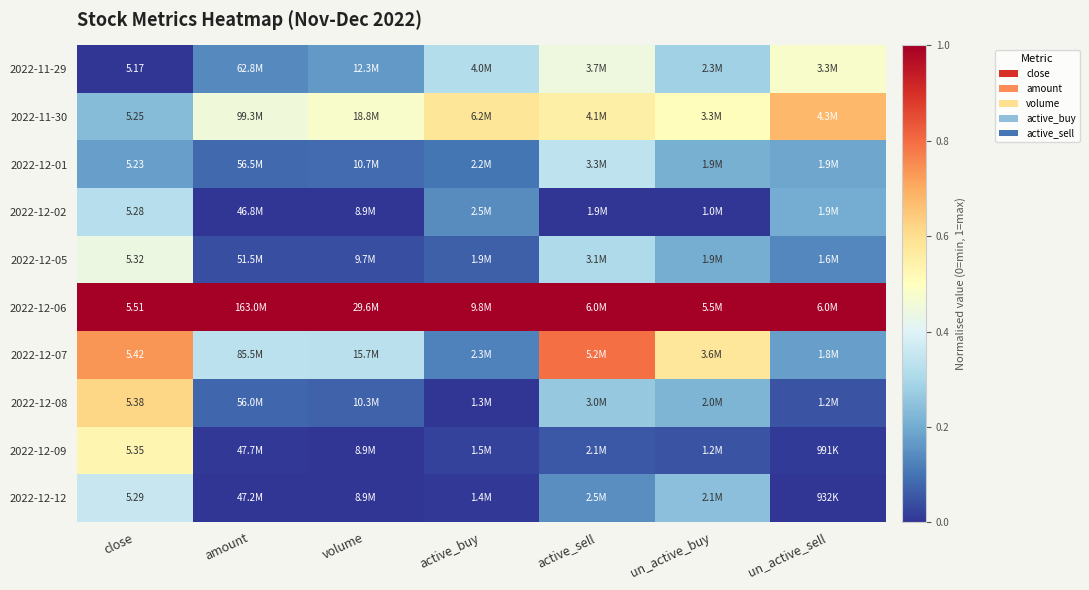

What is the sum of the 2022-11-29 values at un_active_buy and active_sell?

0.7